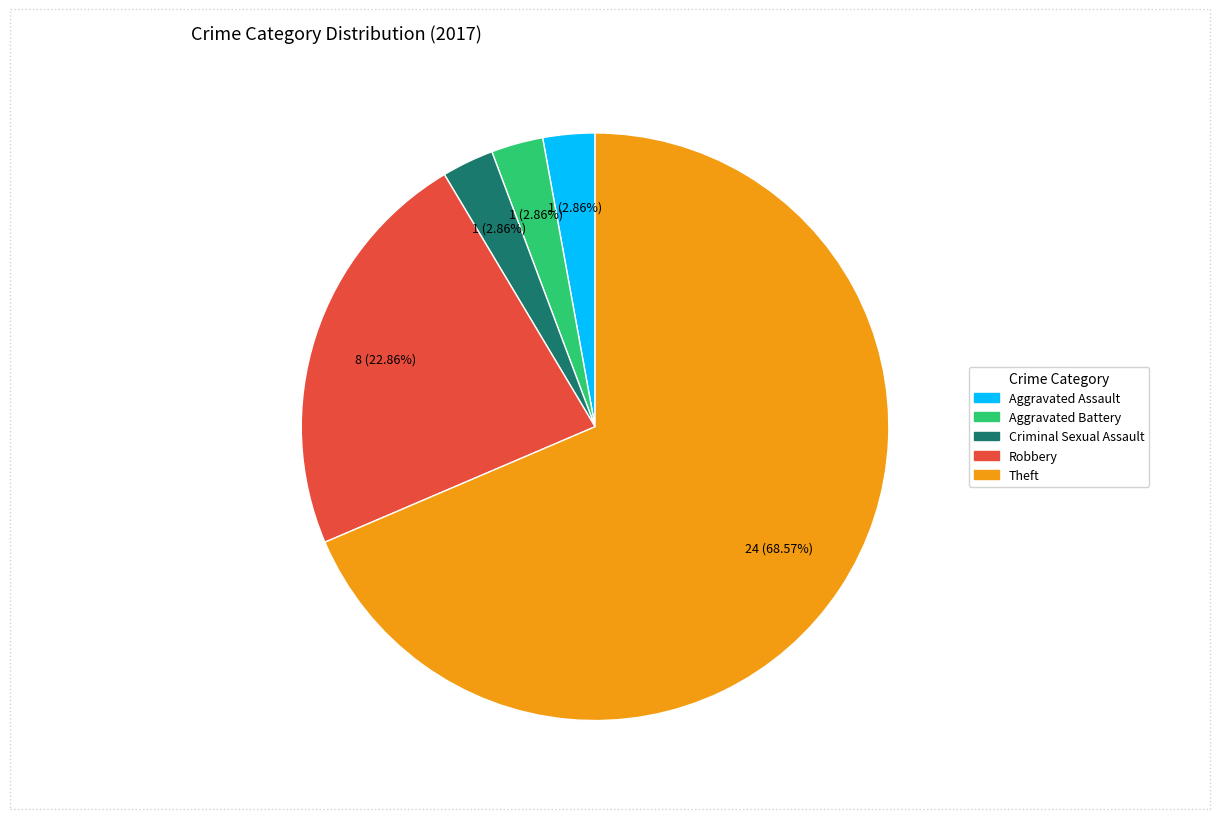

Does any single category account for the majority?

Yes